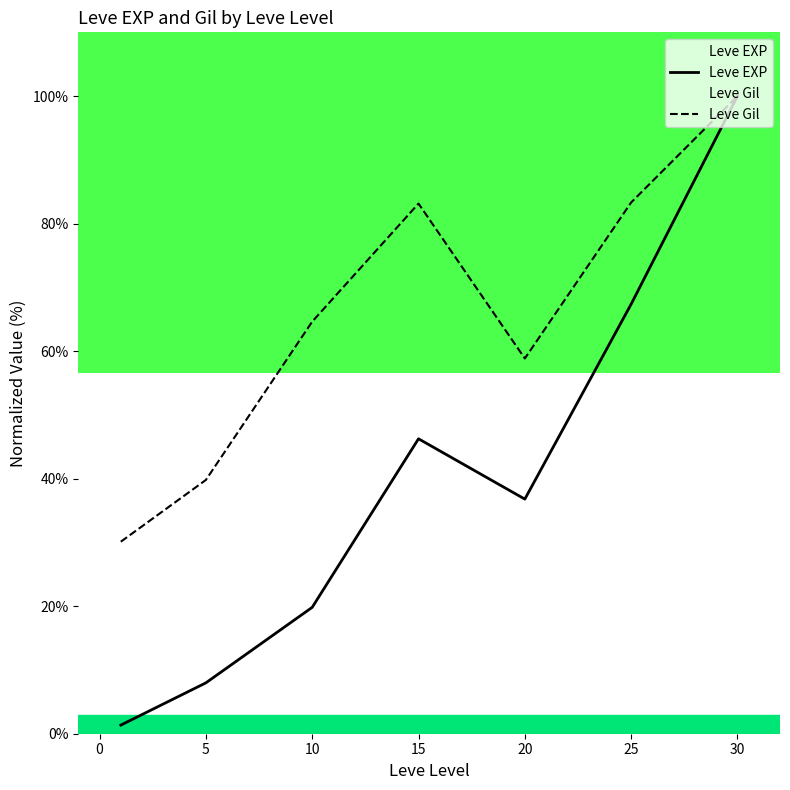

Where is Leve EXP nearest to the value 50?

15